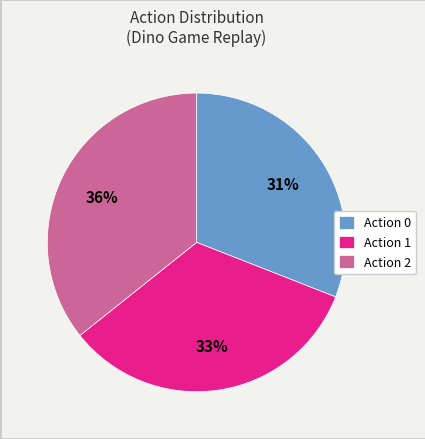

Which has a higher value, Action 1 or Action 0?

Action 1